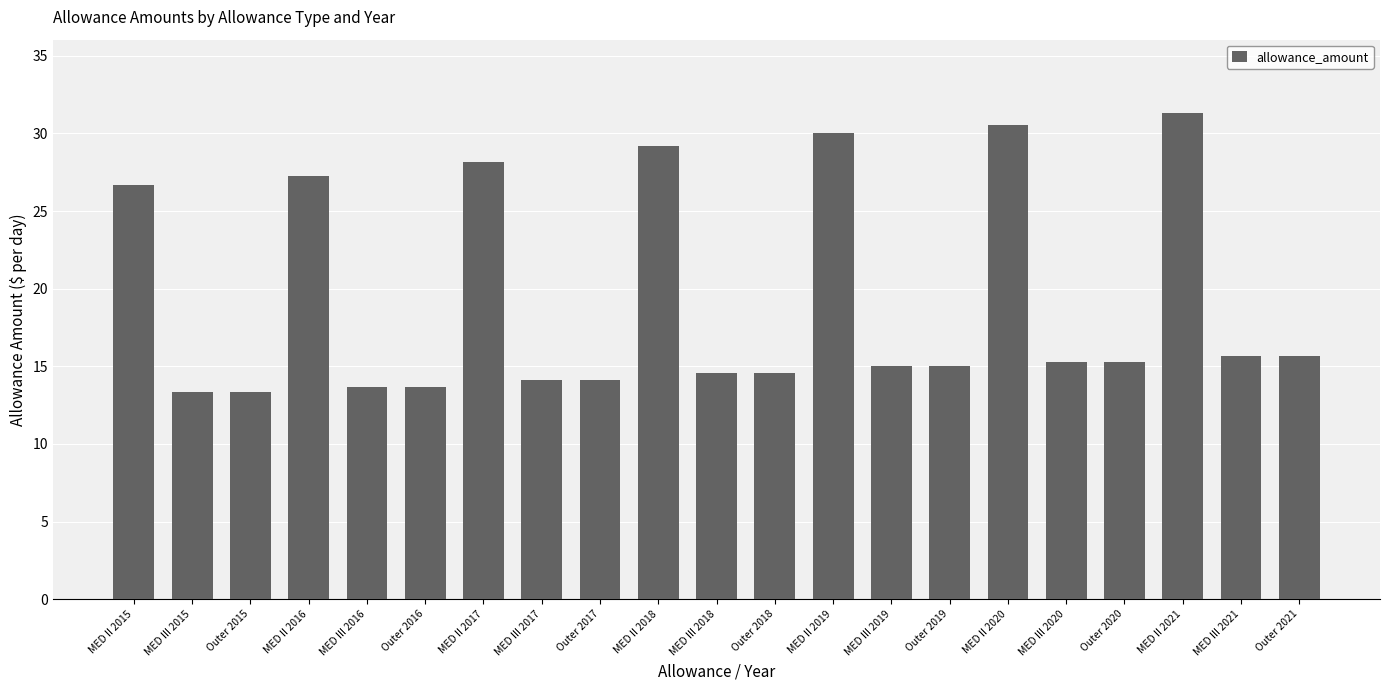

Are the bars horizontal?

No